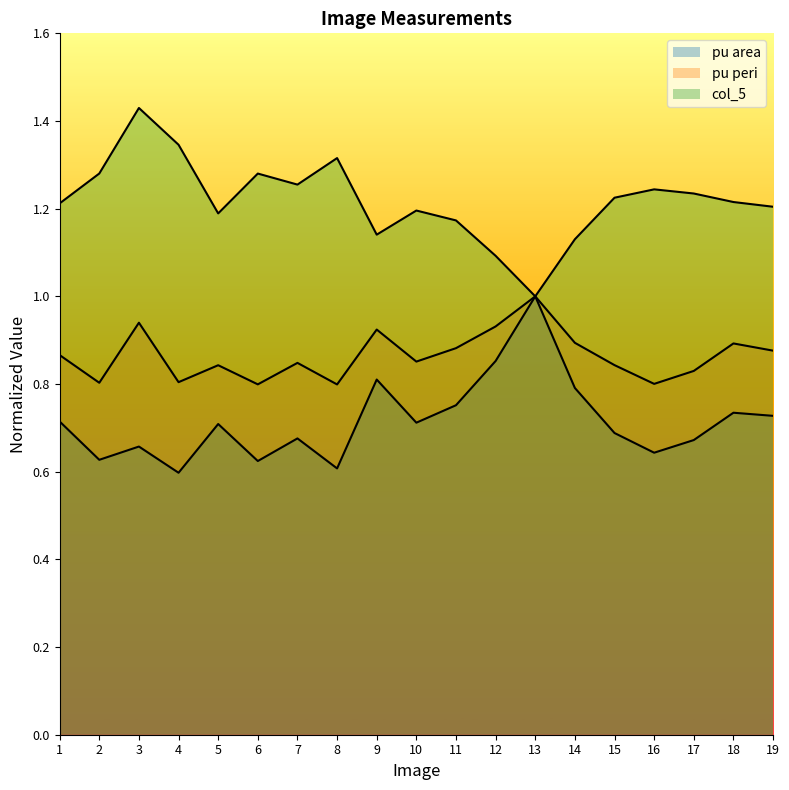

Which has a higher value, 9 or 7?

9